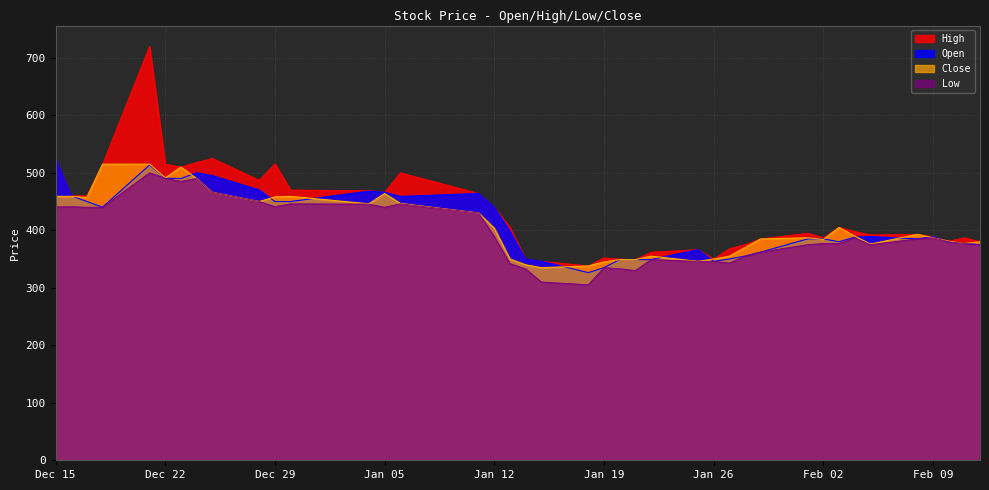

Does the chart display data point markers on the line(s)?

No